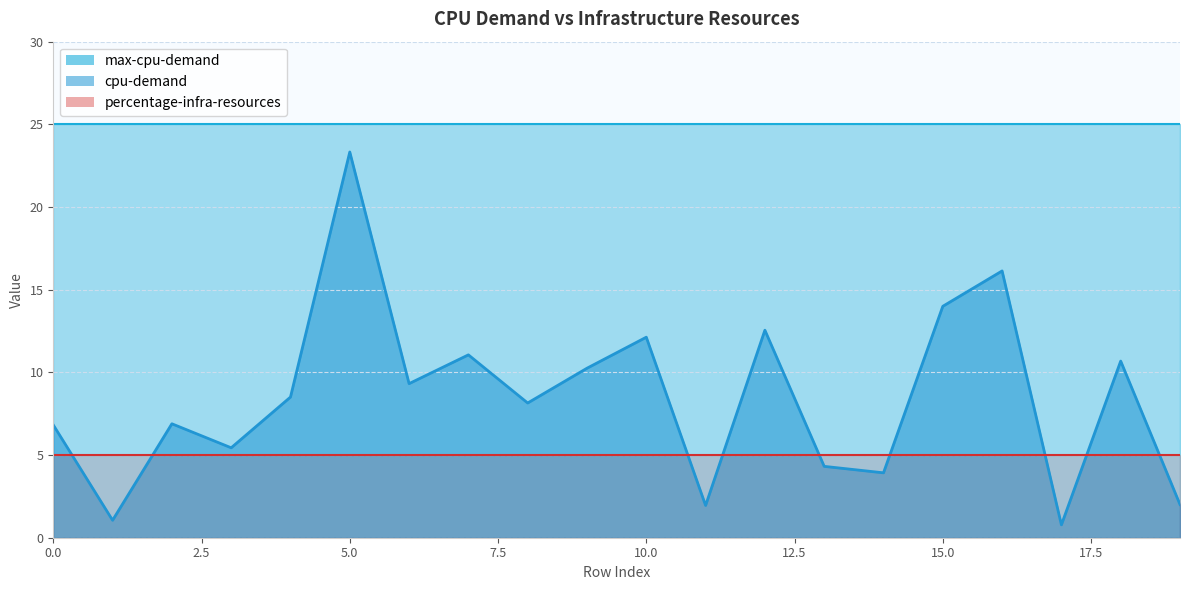

Between 5 and 18, which series saw the biggest shift?

cpu-demand